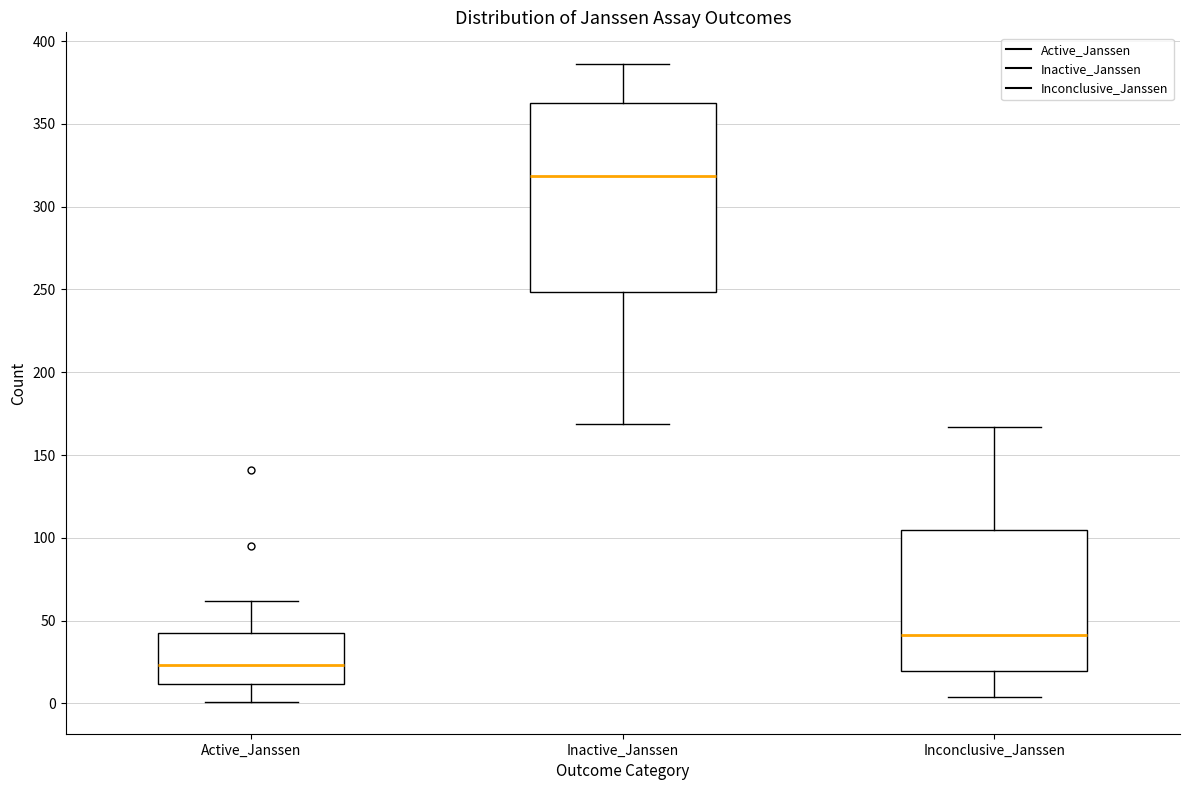

Which box is the tallest, from its lower edge to its upper edge?

Inactive_Janssen